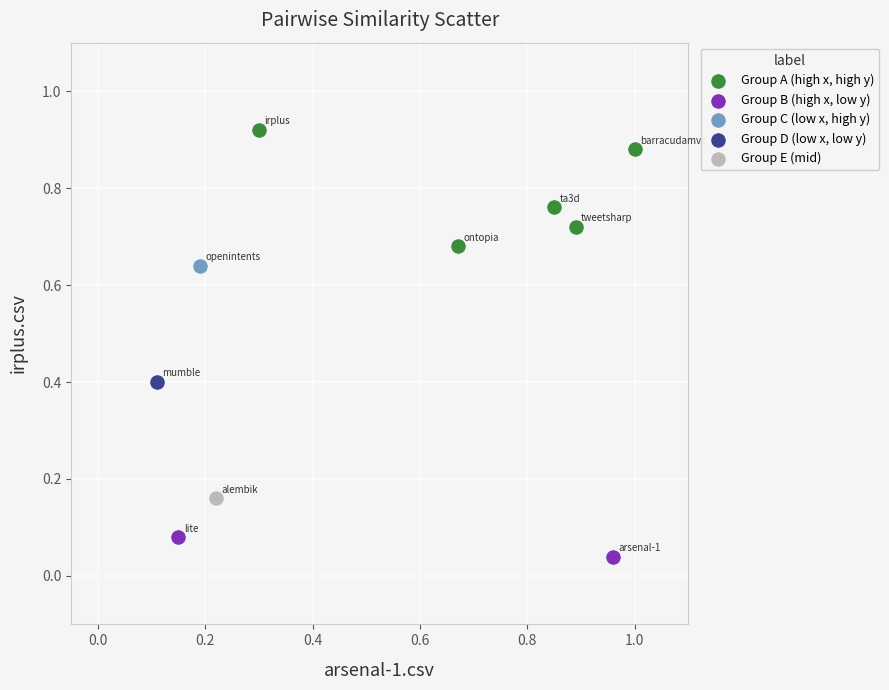

What are all the series names shown in the legend?

Group A (high x, high y), Group B (high x, low y), Group C (low x, high y), Group D (low x, low y), Group E (mid)